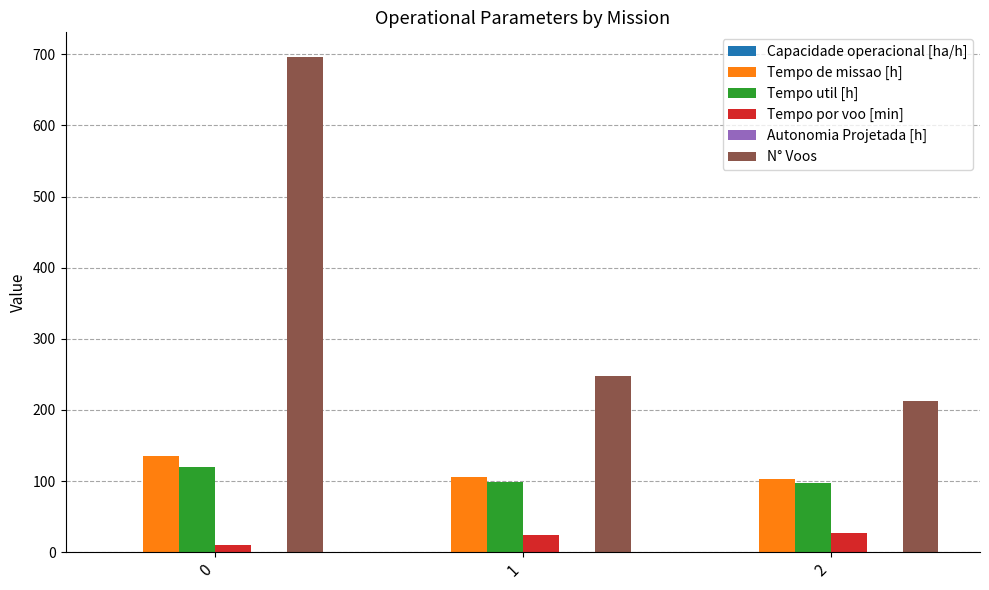

Which series has the widest spread of values?

N° Voos